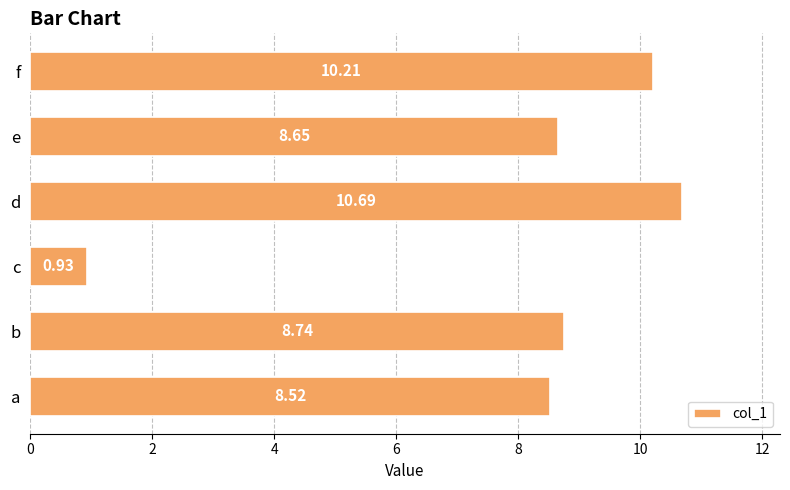

At which category does the chart reach its peak across all series?

d